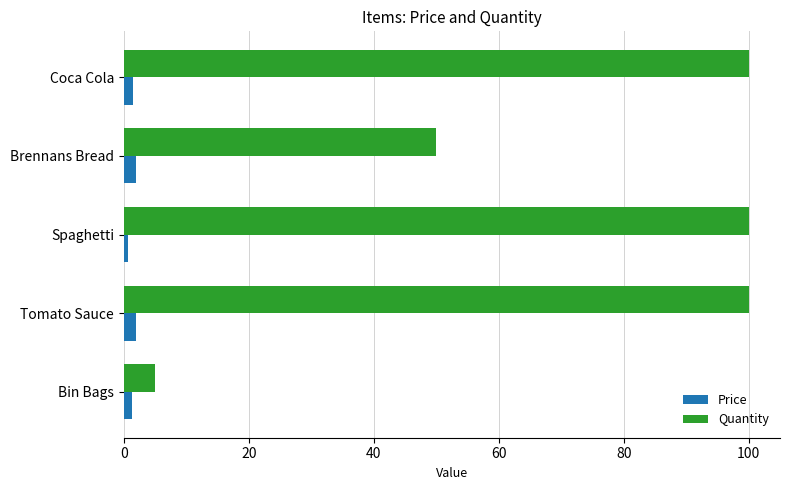

What are all the series names shown in the legend?

Price, Quantity